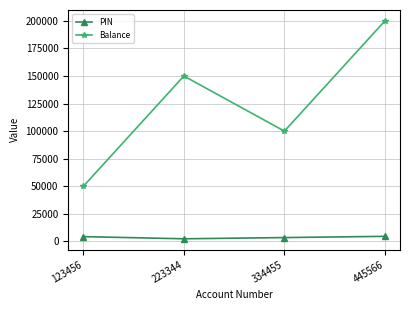

What is the sum of the PIN values at 334455 and 123456?

7777